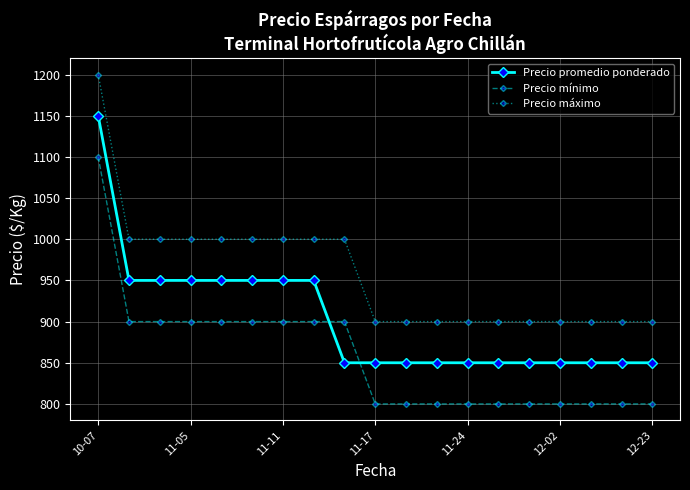

What is the value of the Precio máximo point at the 10th from the left?

900